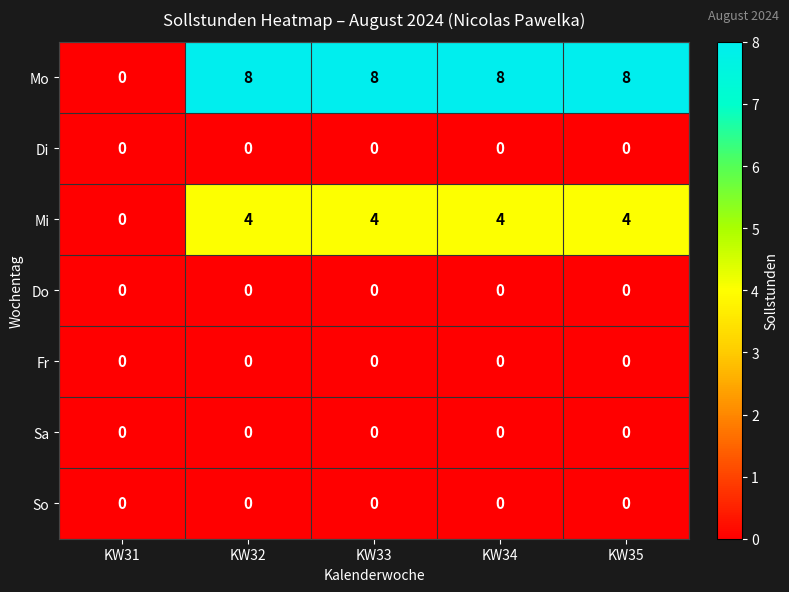

What is the maximum value shown in the chart?

8